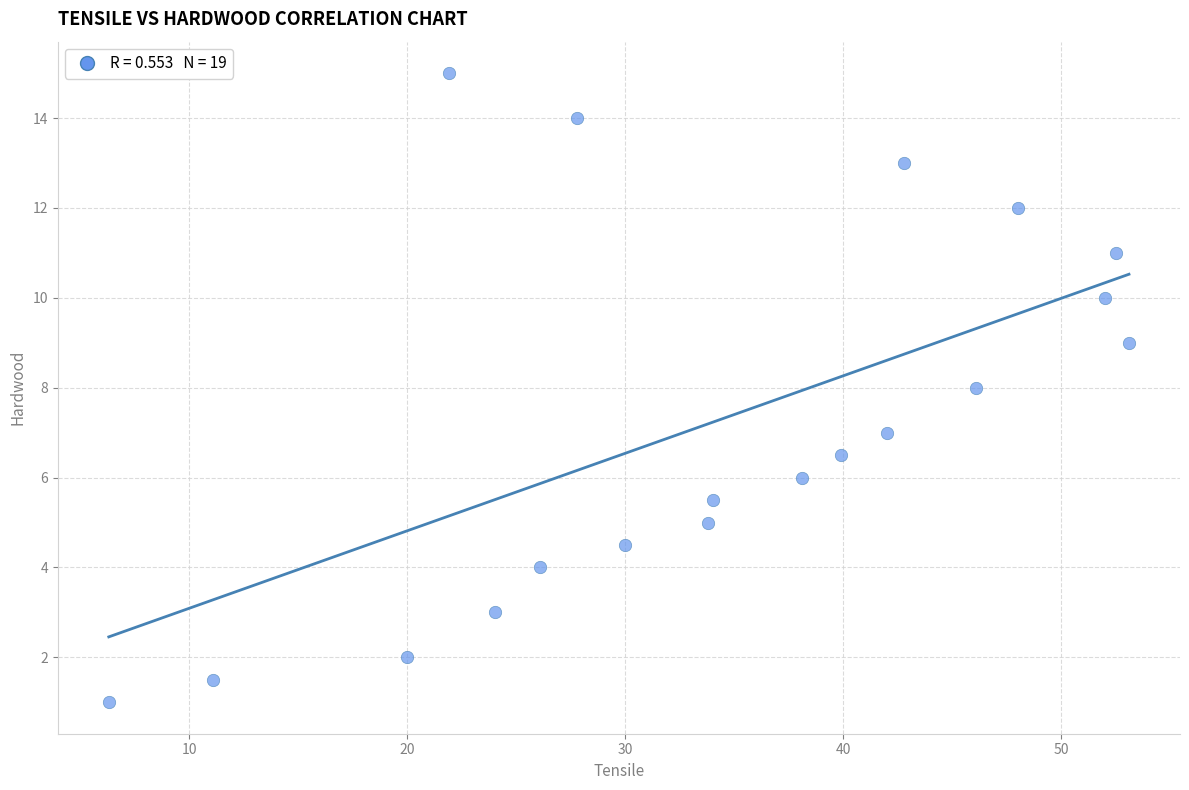

What is the range of X values (max minus min)?

46.8